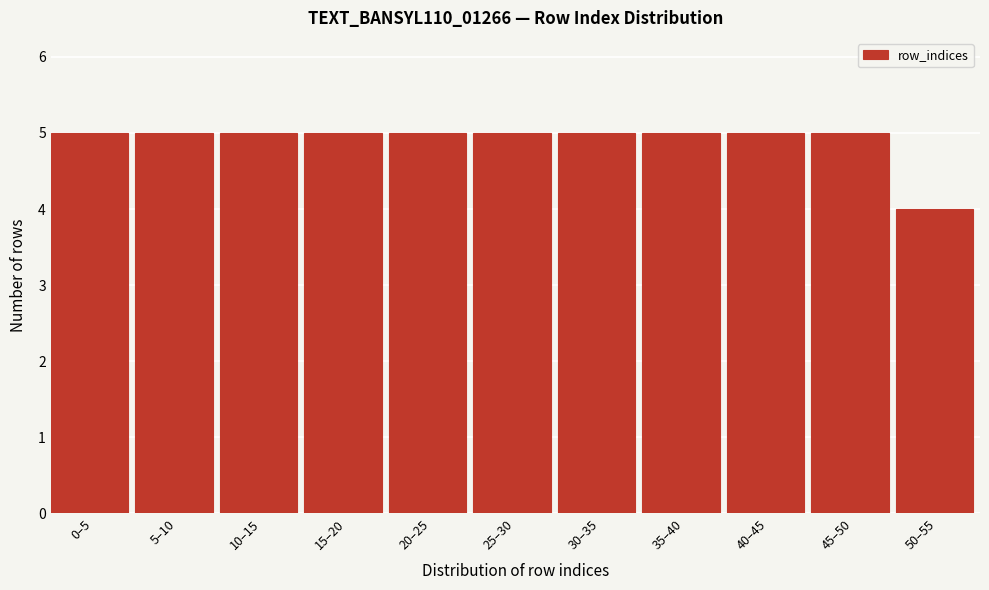

Reading left to right, list all the values displayed in this chart.

0–5=5	5–10=5	10–15=5	15–20=5	20–25=5	25–30=5	30–35=5	35–40=5	40–45=5	45–50=5	50–55=4